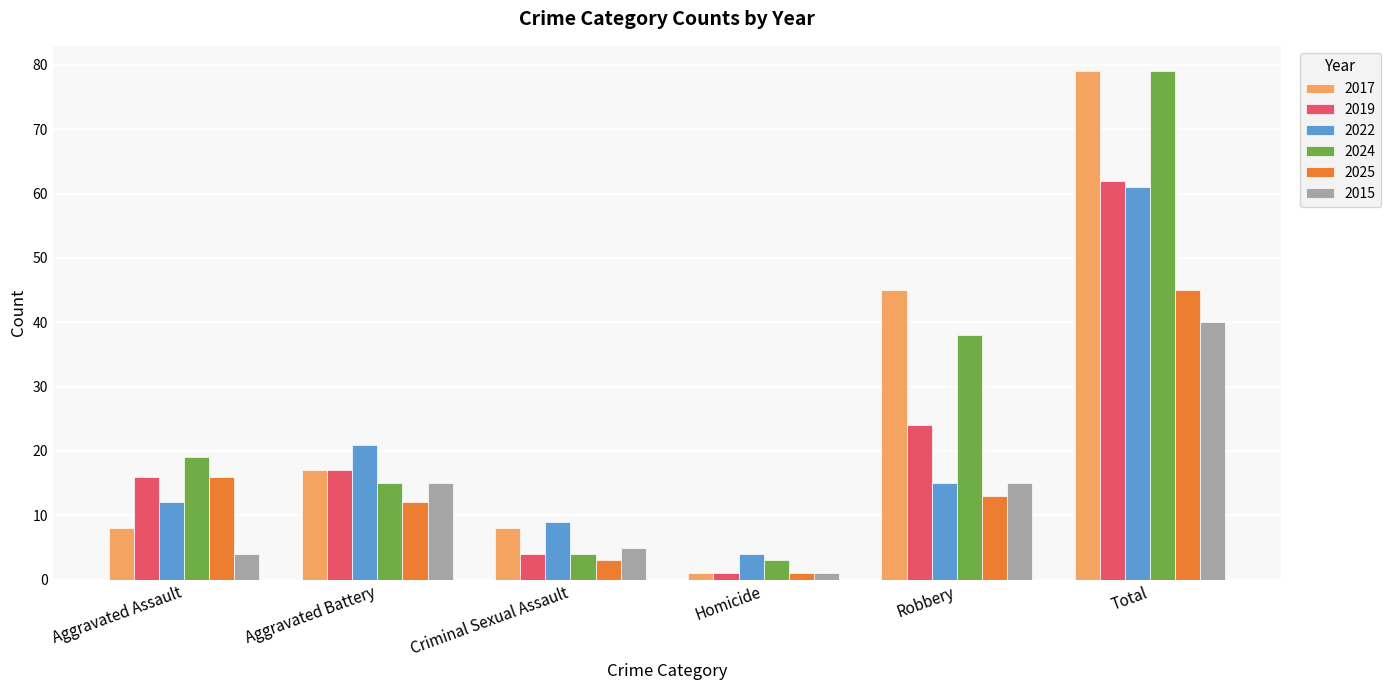

What is the spread (max minus min) of values at Total?

39